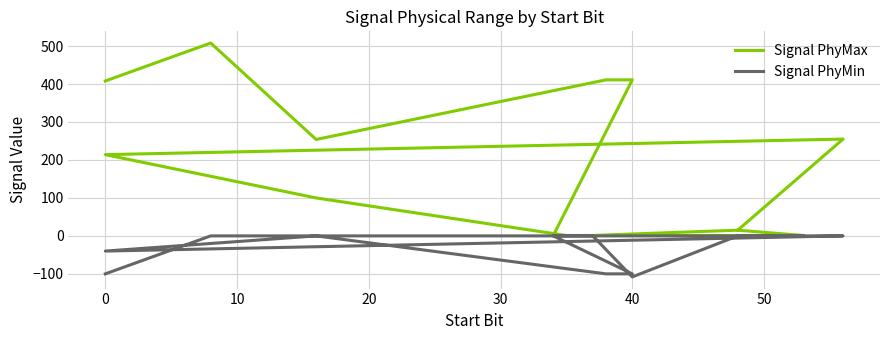

Is it true that Signal PhyMax equals 1 at 50?

True